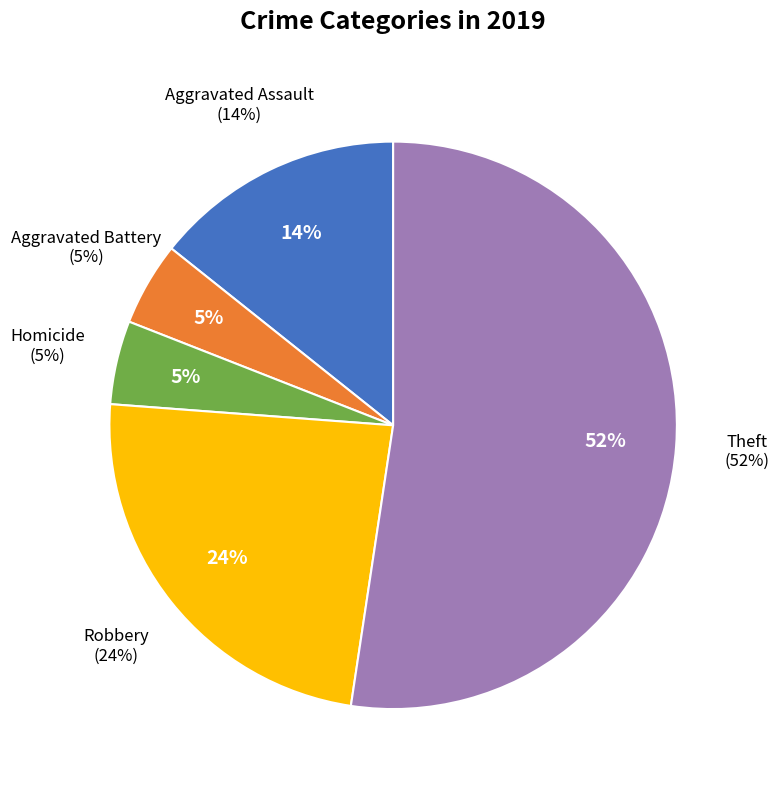

Do Aggravated Assault and Criminal Sexual Assault together represent more than half of the pie?

No